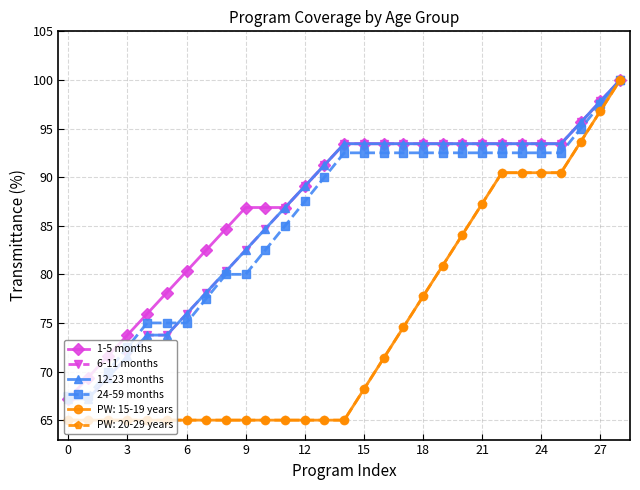

Does the chart have visible grid lines?

Yes